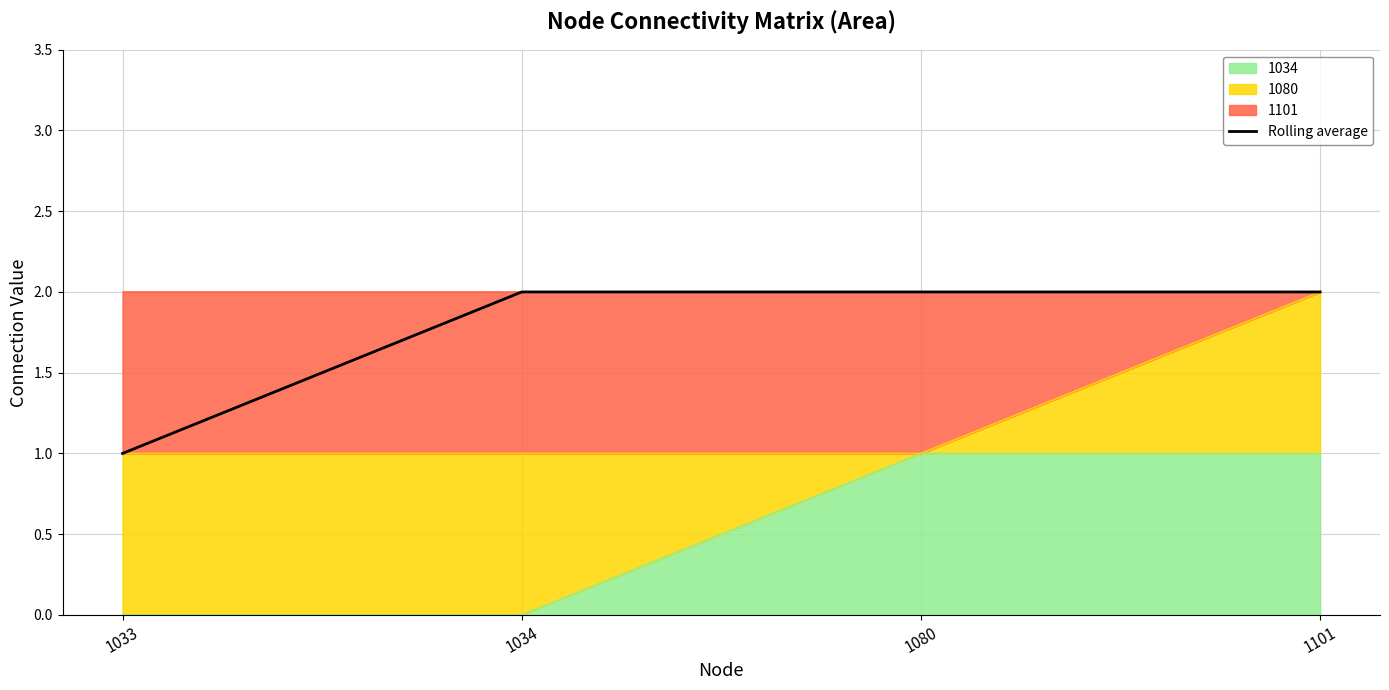

Rank the categories by value from lowest to highest.

1033, 1034, 1080, 1101